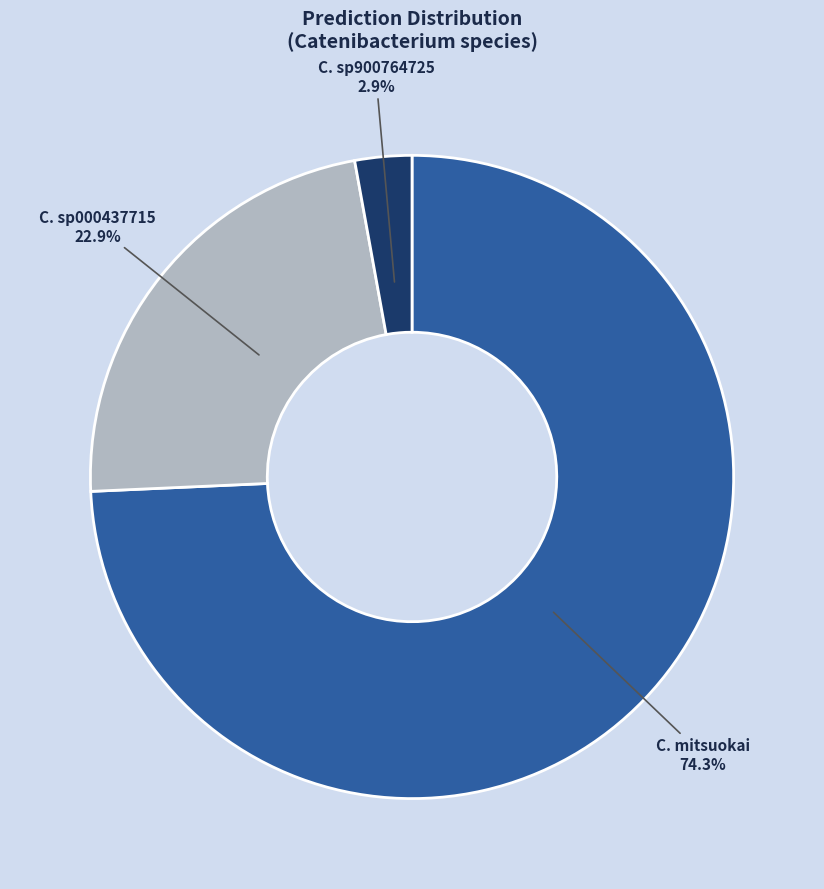

Is there a majority slice in this chart?

Yes